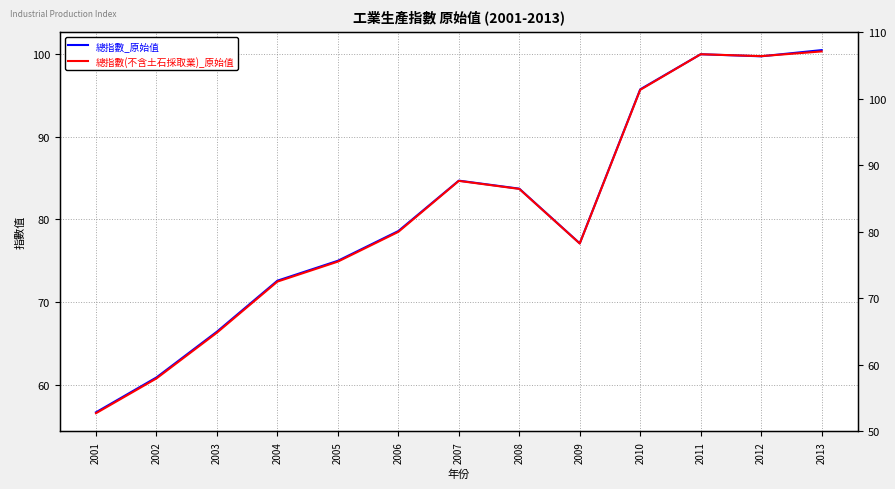

How many lines are shown in the chart?

2